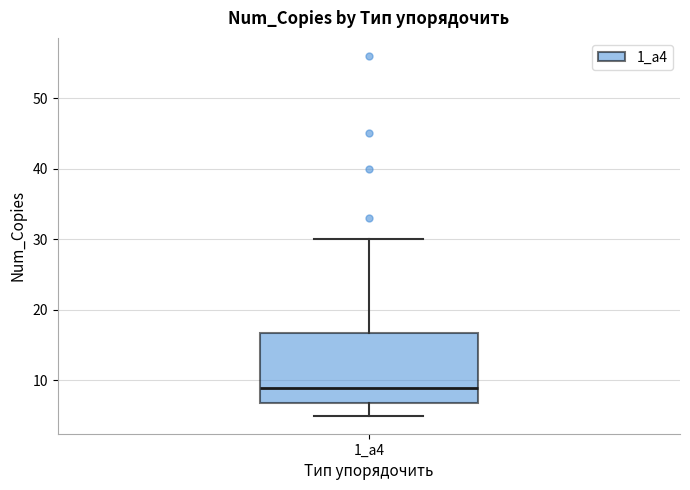

Read this box plot against the y-axis: the position of the median line, the range covered by the box, and the ends of both whiskers. The values are not printed on the chart, so give them approximately, as read against the axis.

median 9, box 7 to 17, whiskers 5 to 30